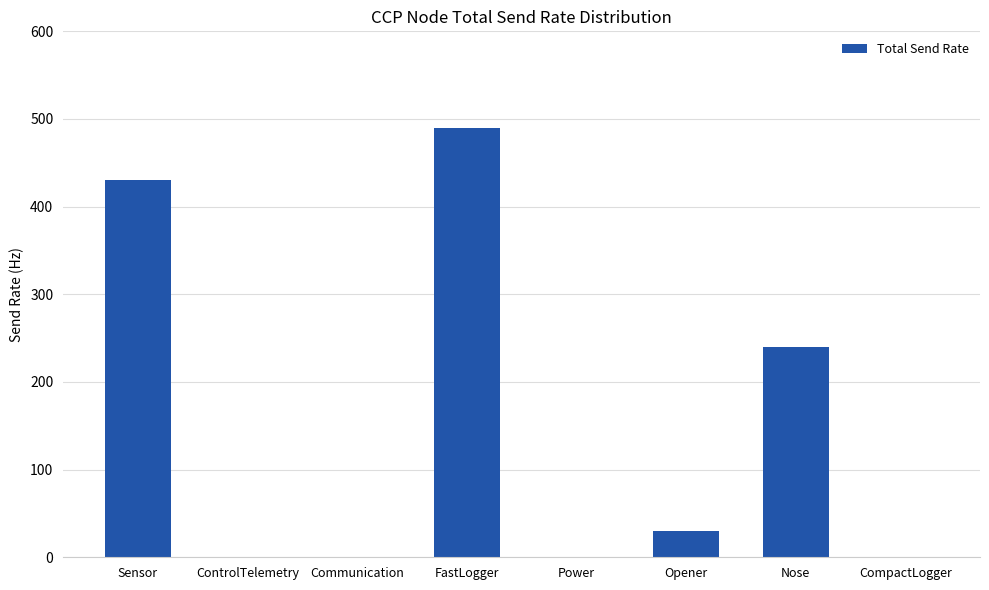

What is the average value?

149